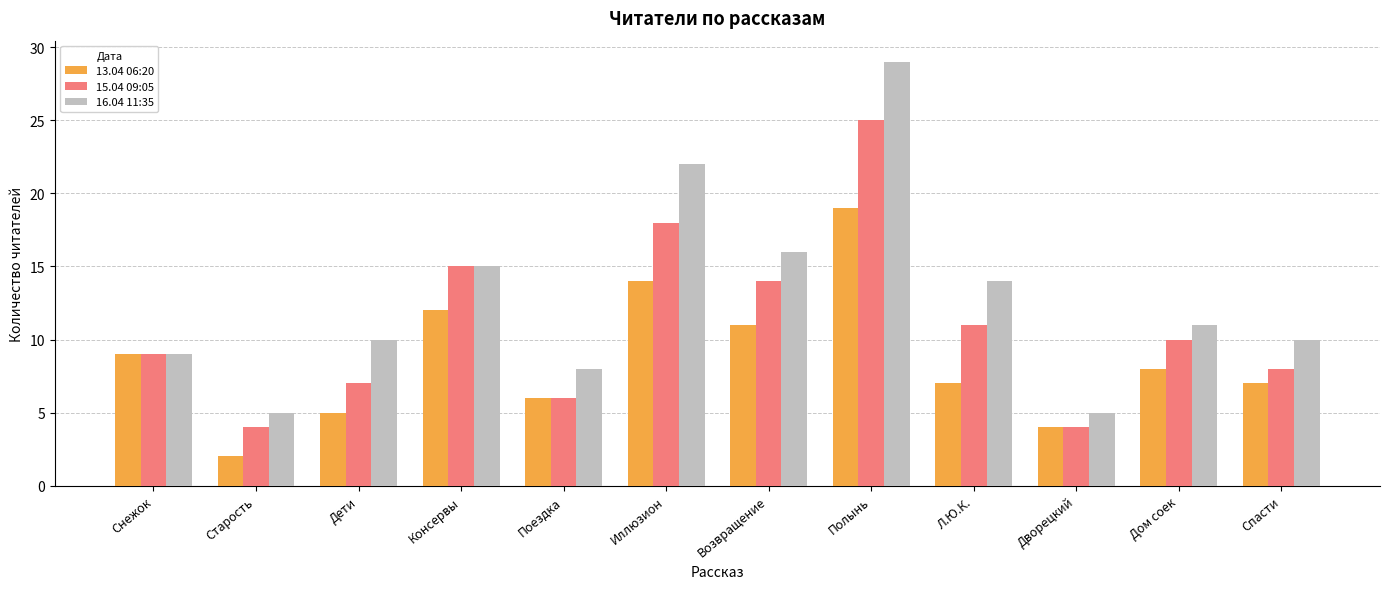

Reading right to left, extract all data points from this chart.

13.04 06:20: 7	8	4	7	19	11	14	6	12	5	2	9
15.04 09:05: 8	10	4	11	25	14	18	6	15	7	4	9
16.04 11:35: 10	11	5	14	29	16	22	8	15	10	5	9